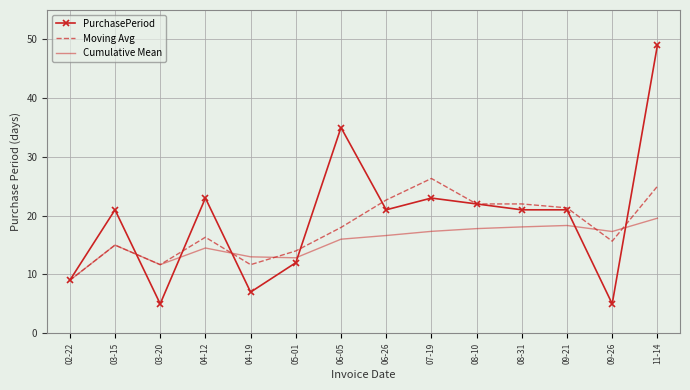

What is the spread (max minus min) of values at 08-31?

3.9